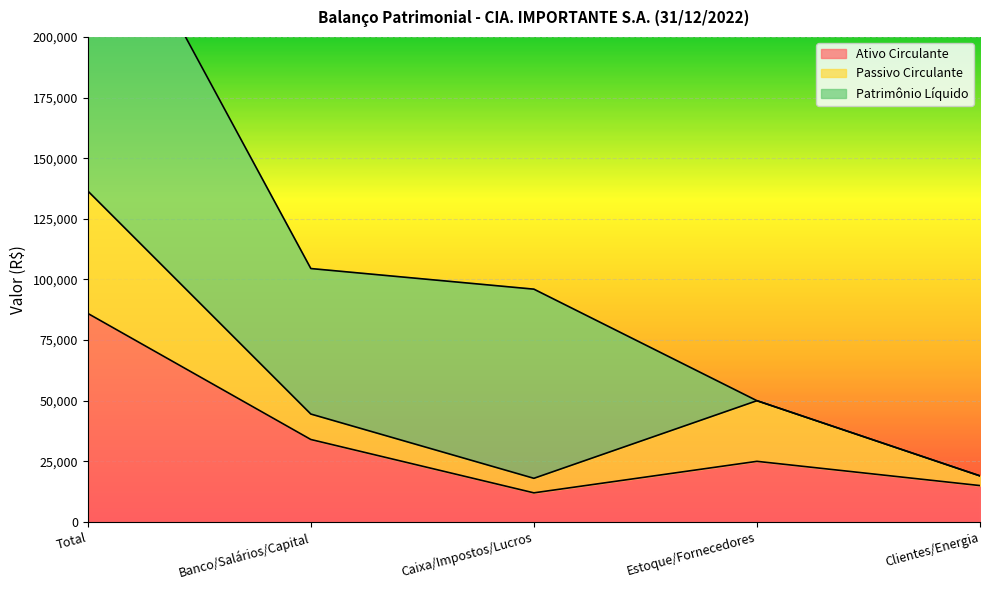

What is the value of the Ativo Circulante point at the 2nd from the left?

34000